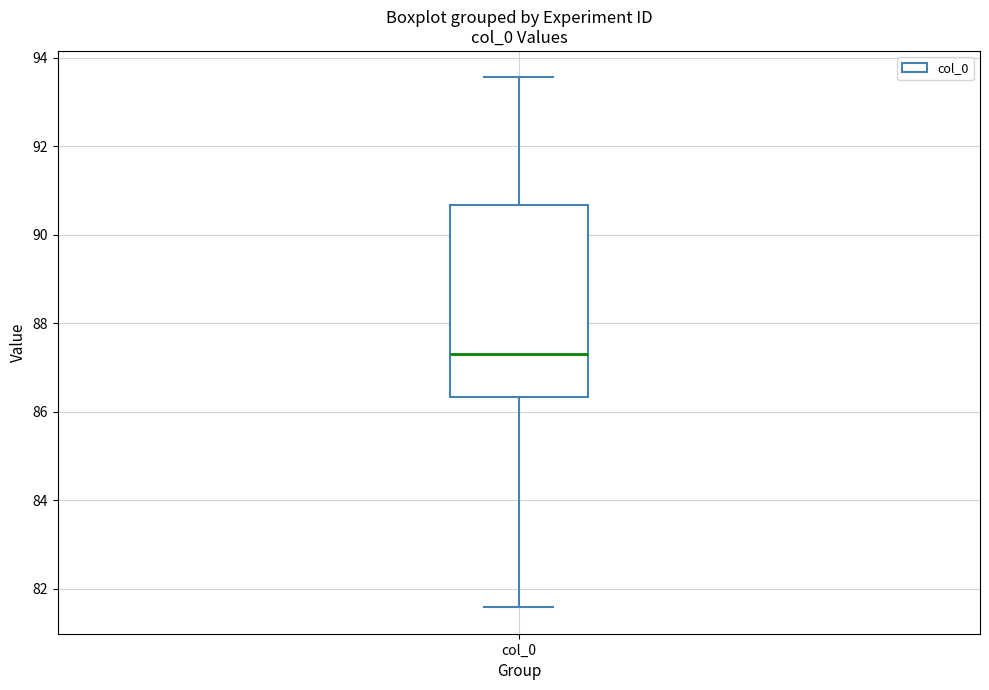

Read this box plot against the y-axis: the position of the median line, the range covered by the box, and the ends of both whiskers. The values are not printed on the chart, so give them approximately, as read against the axis.

median 87.4, box 86.4 to 90.6, whiskers 81.6 to 93.6